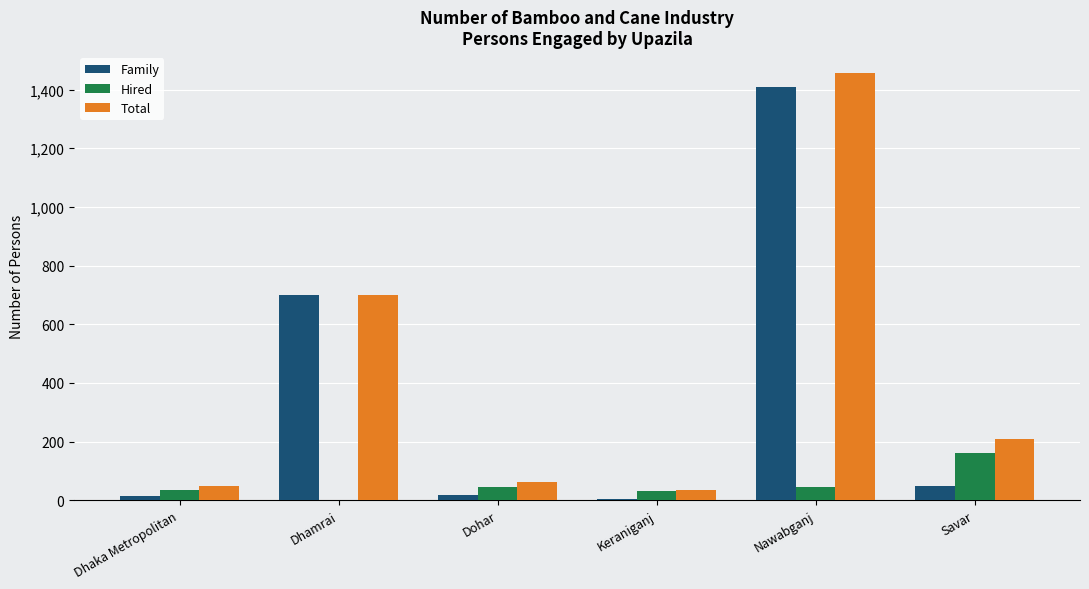

The Family series shows 1410 at Nawabganj. True or false?

True